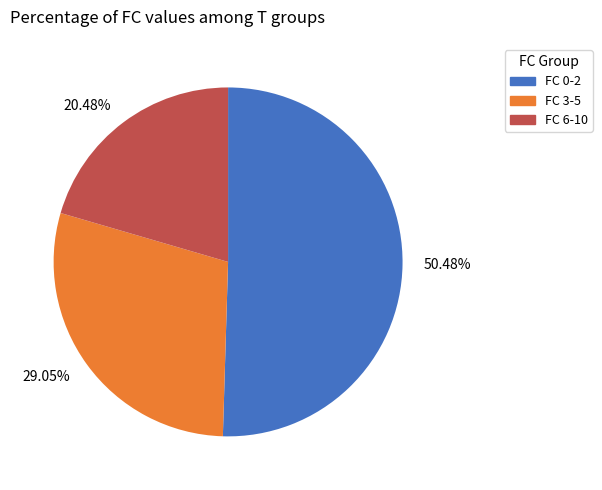

What is the largest slice in the pie chart?

50.48%